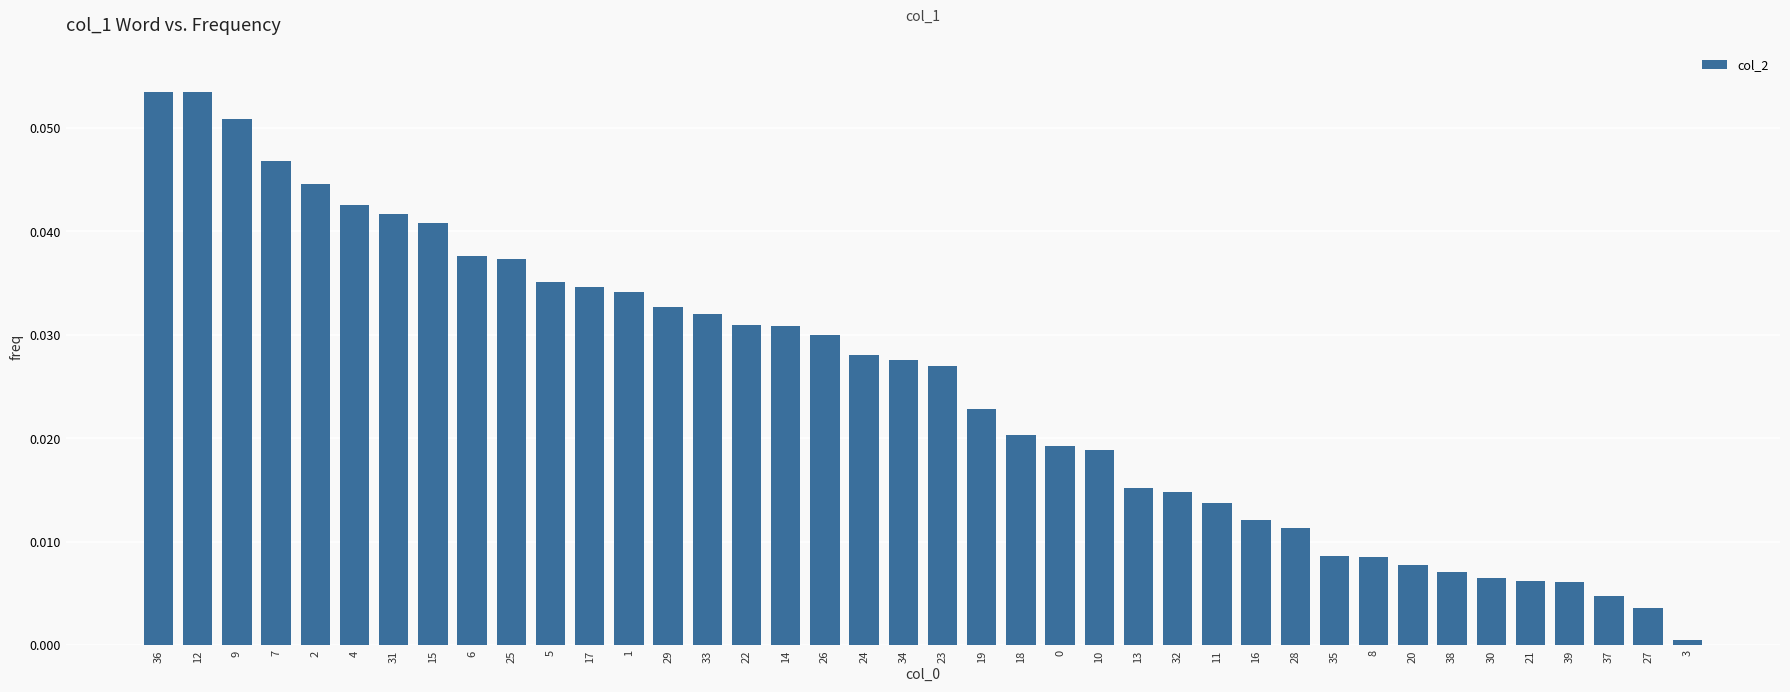

Between 10 and 8, which is larger?

10